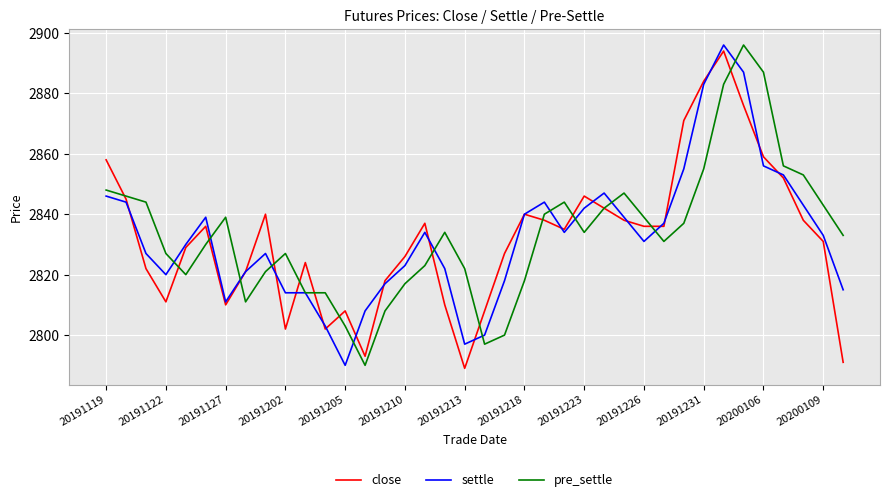

What is the minimum value shown in the chart?

2789